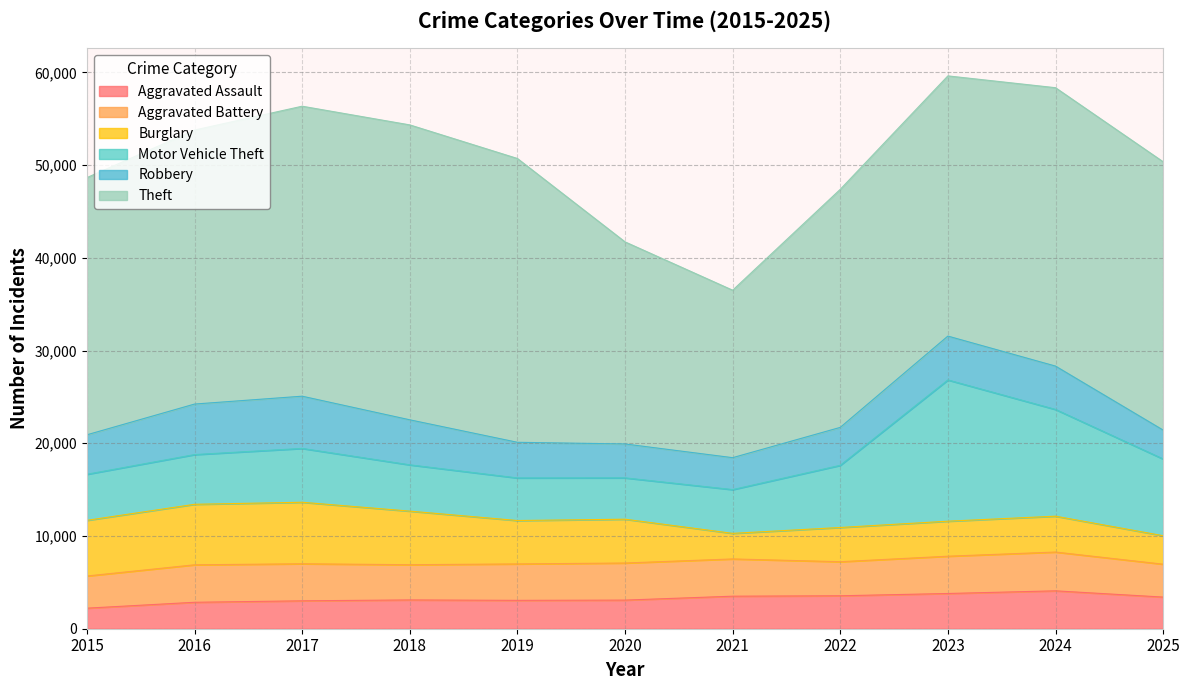

True or false: Robbery has more than 1 points higher than both neighbors.

True